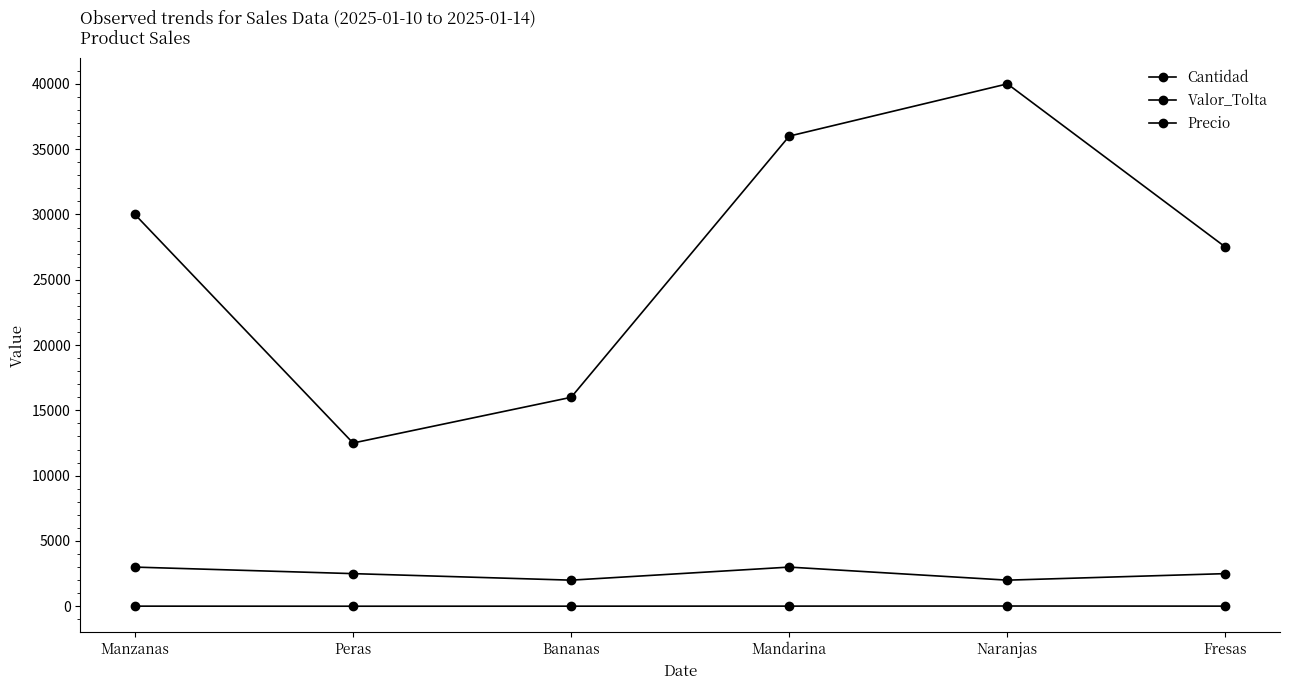

How many data points does each series have?

6